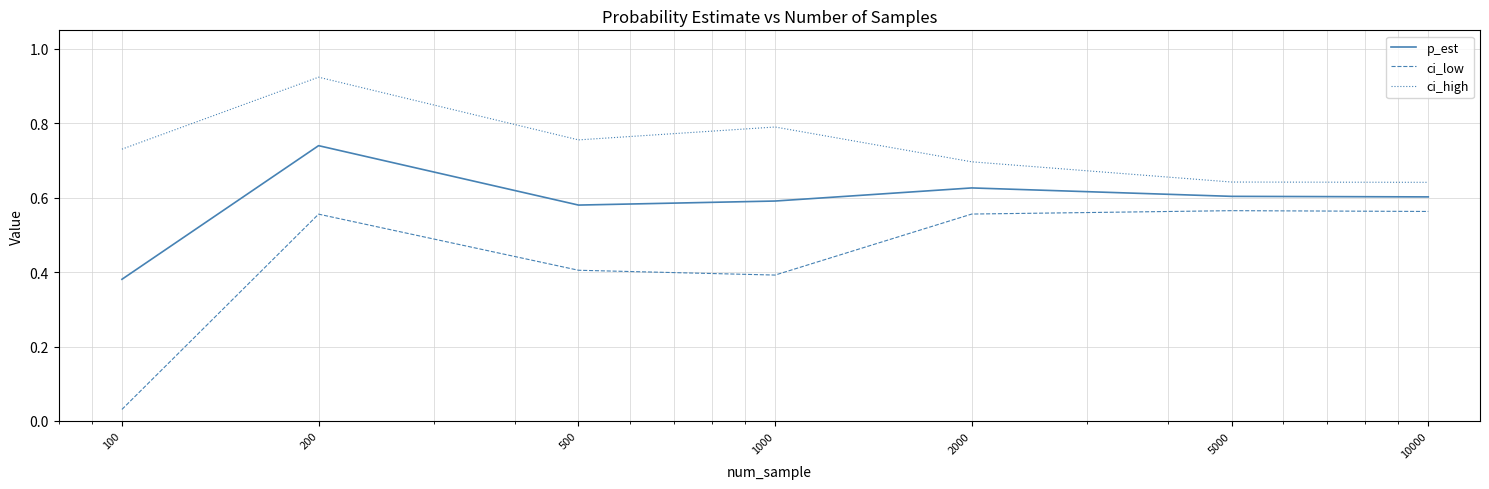

Which series has the largest total across all categories?

ci_high